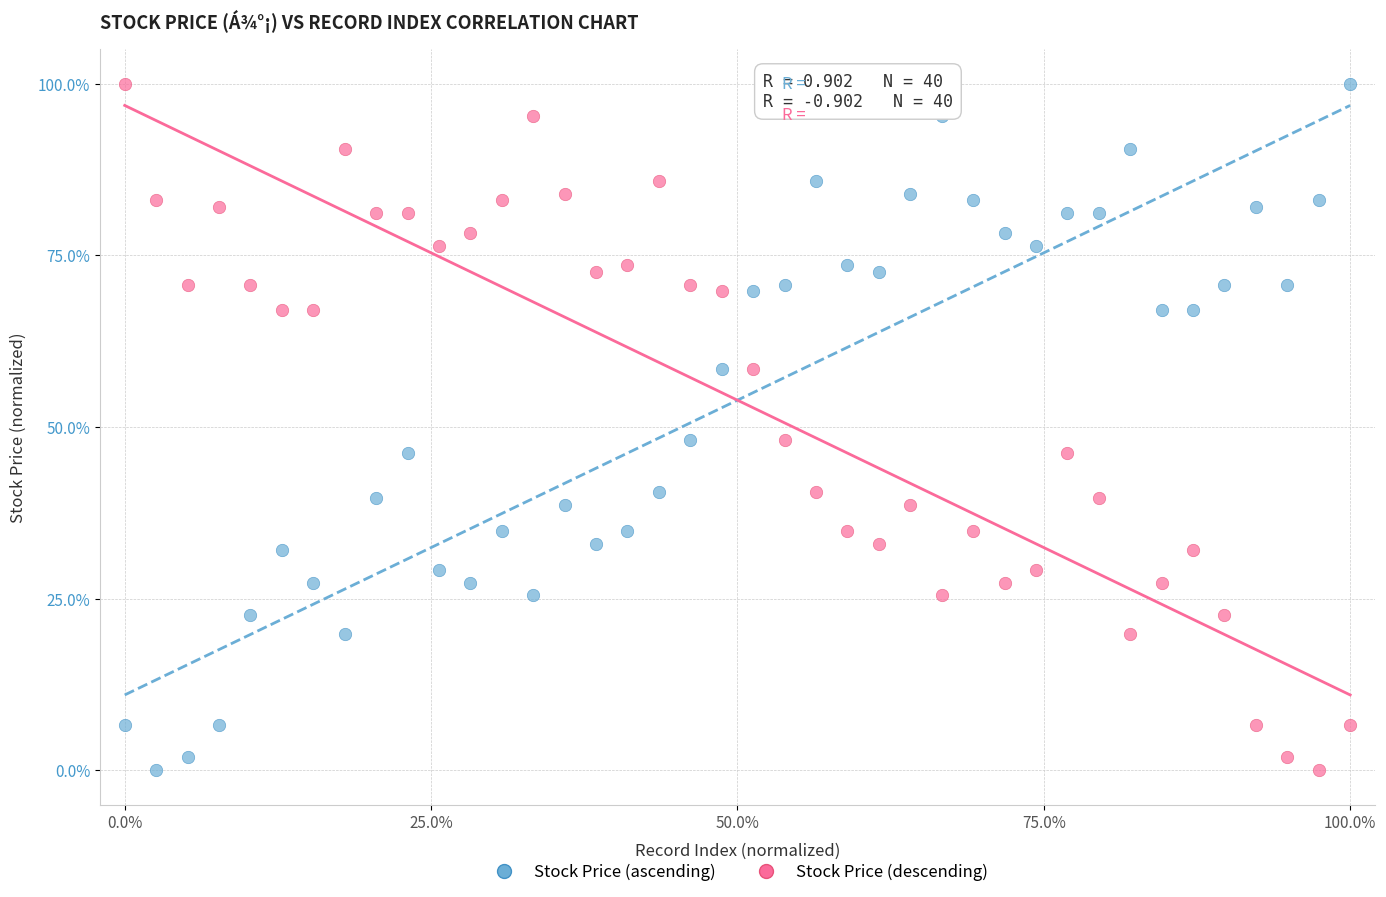

What is the X range (max minus min) for the scatter plot?

100.0